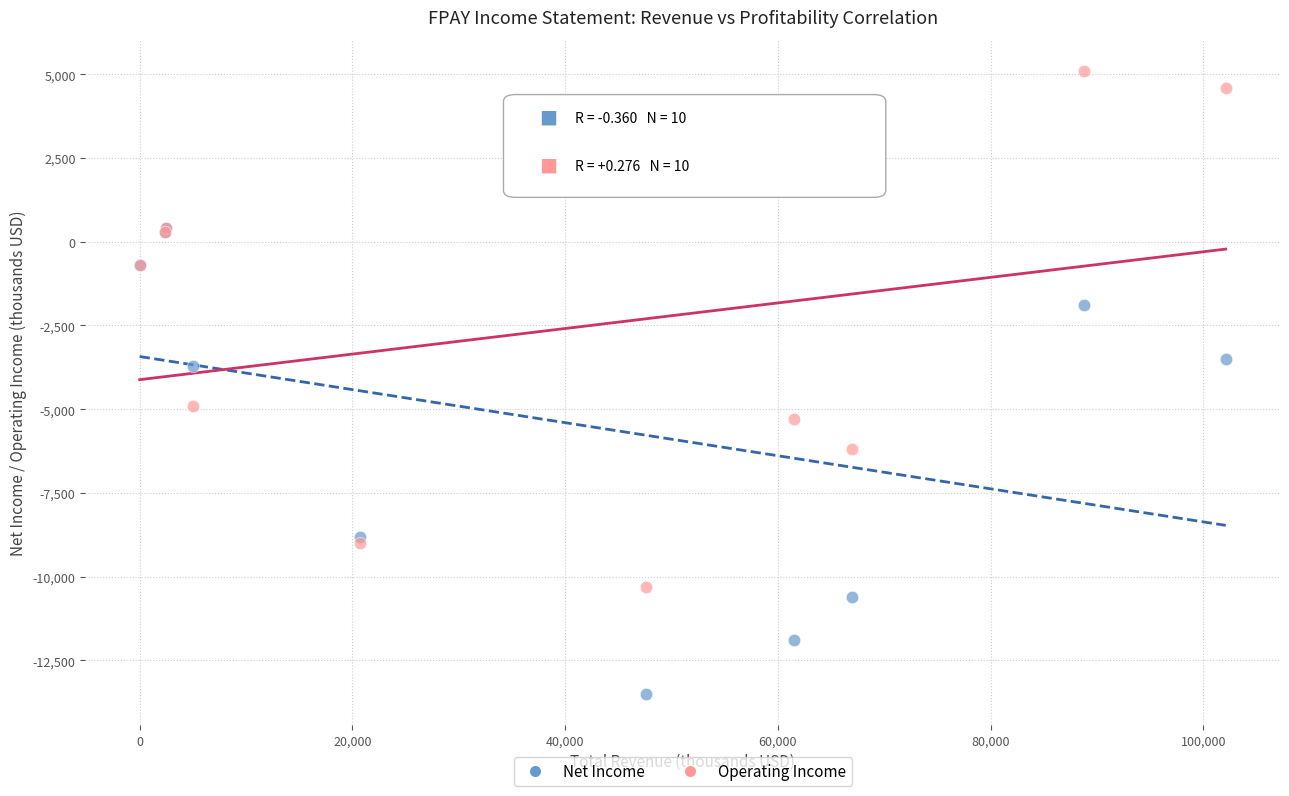

In the Net Income series, what Y value is closest to -6550?

-8800